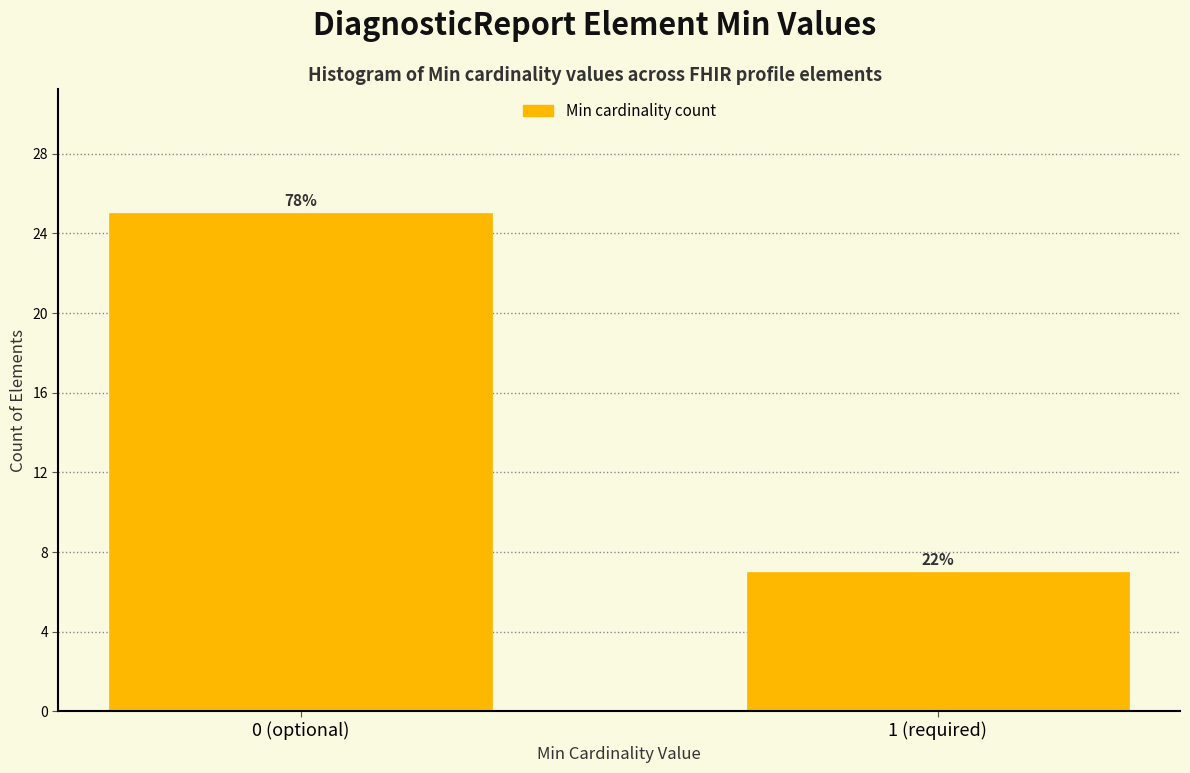

Does the chart contain any negative values?

No